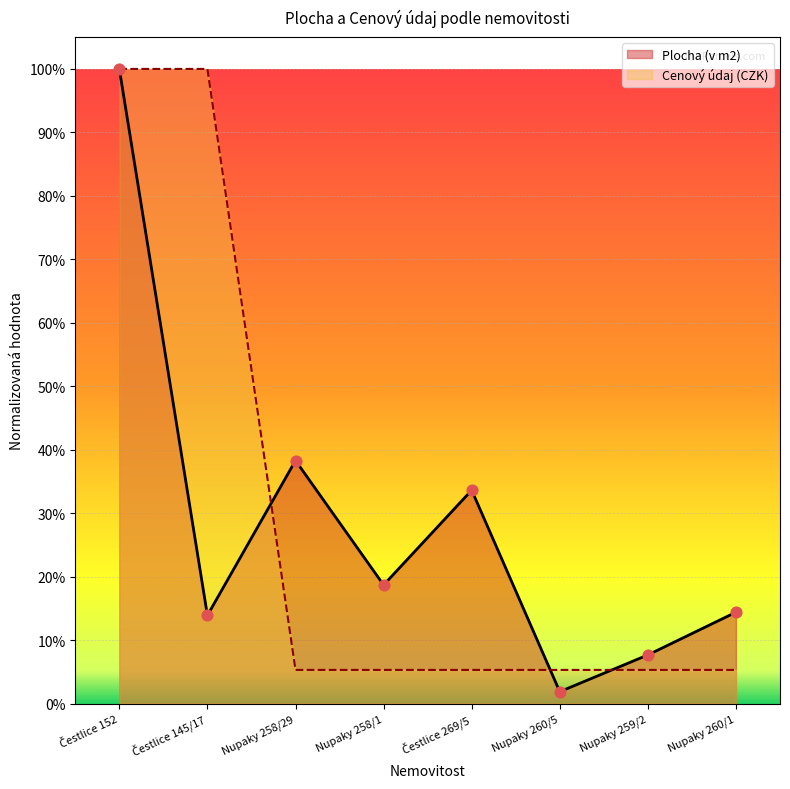

Is the value of Plocha (v m2) at Čestlice 145/17 greater than the value of Cenový údaj at Nupaky 260/1?

Yes